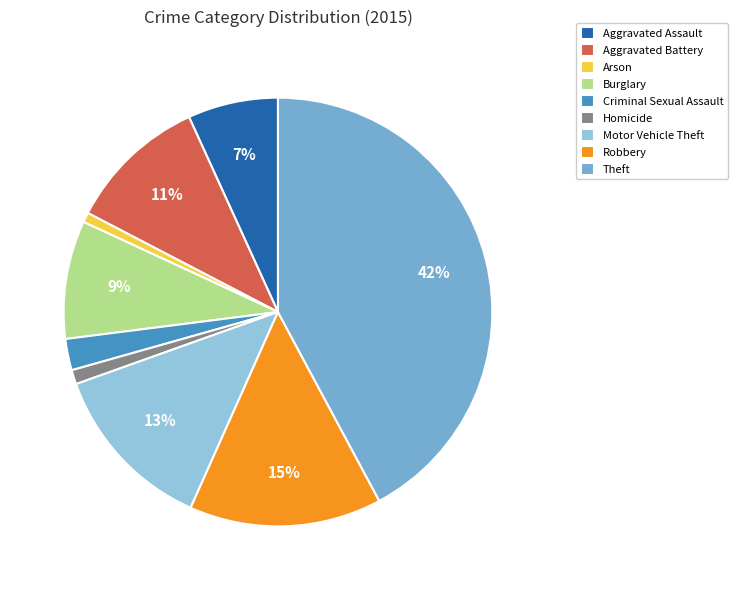

Is it true that Theft is 31% of the pie?

False